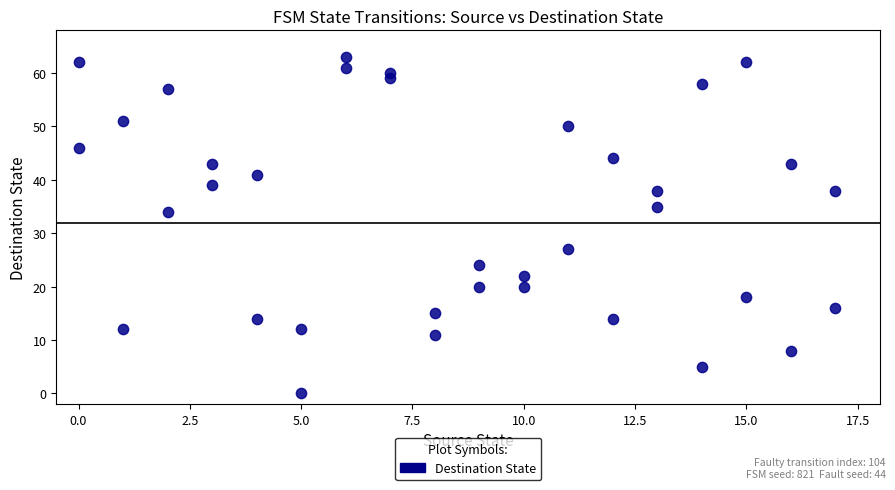

What is the range of X values (max minus min)?

17